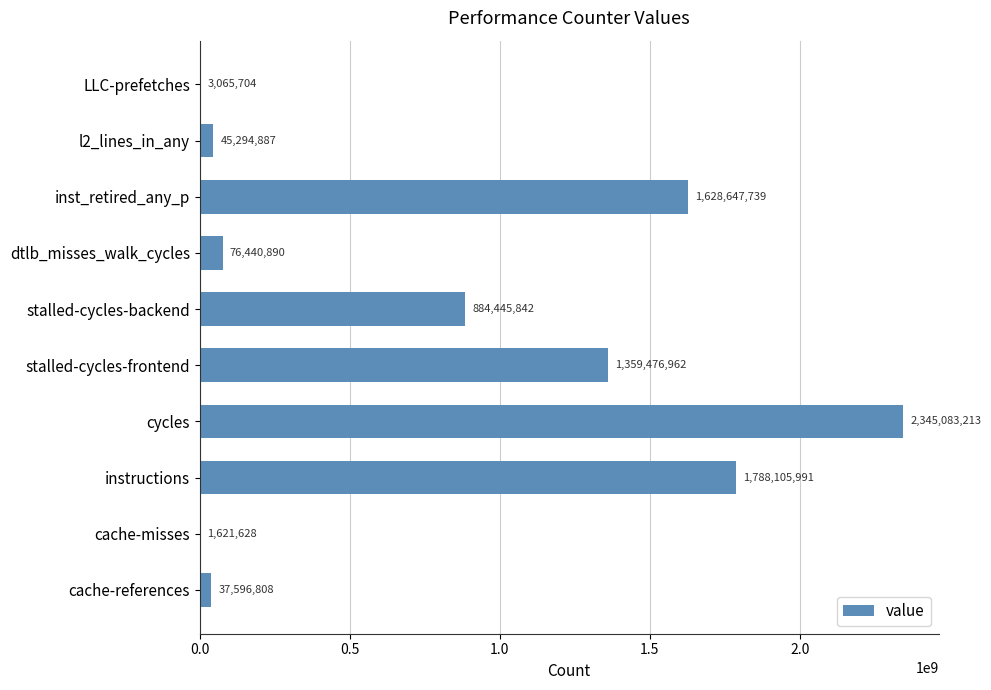

Approximately how many times larger is the value at dtlb_misses_walk_cycles compared to l2_lines_in_any?

1.7